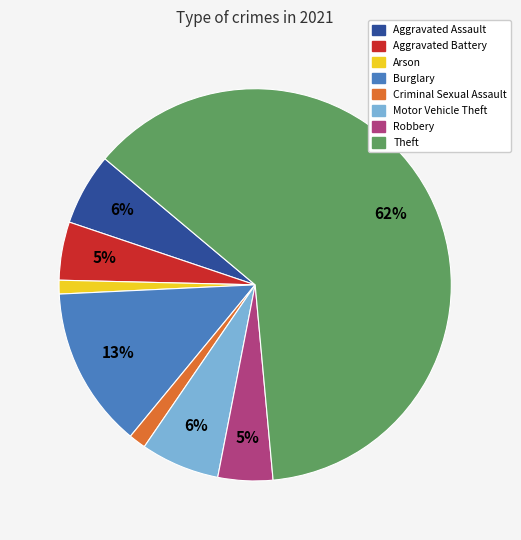

Which category has the biggest portion of the pie?

Theft